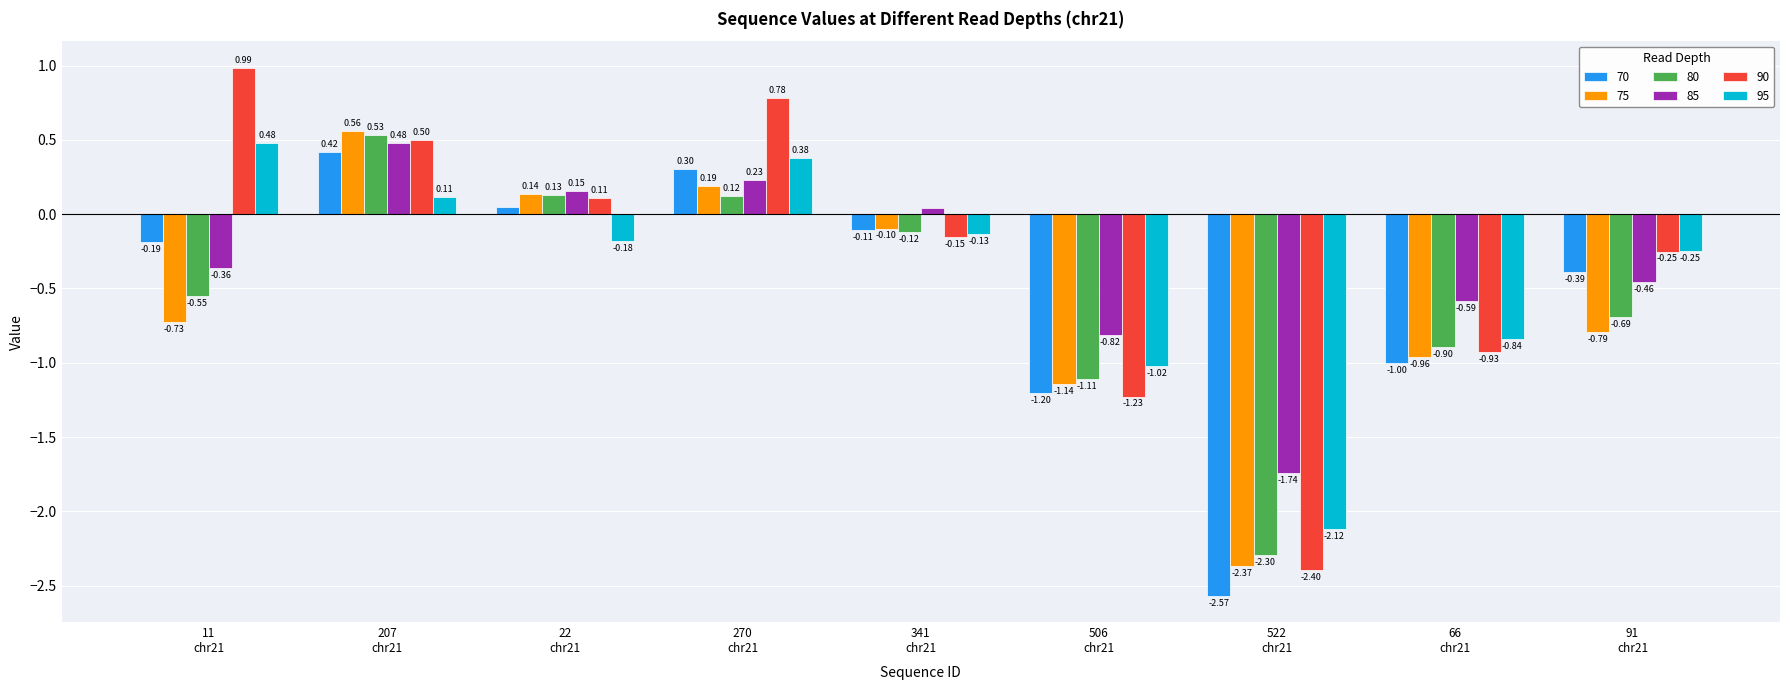

Which series has the largest total across all categories?

90